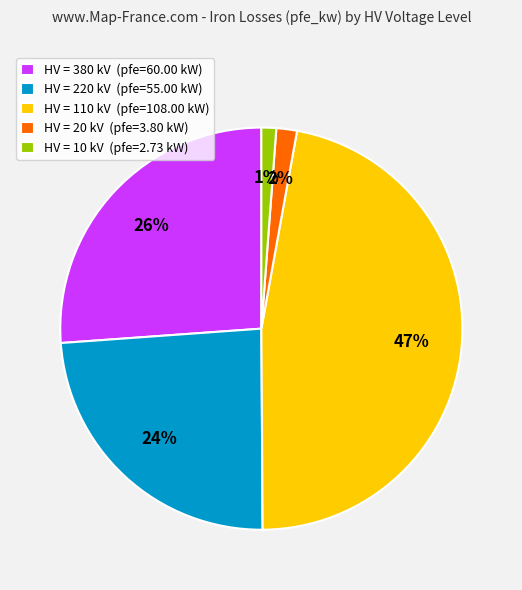

Count the number of slices in the pie.

5